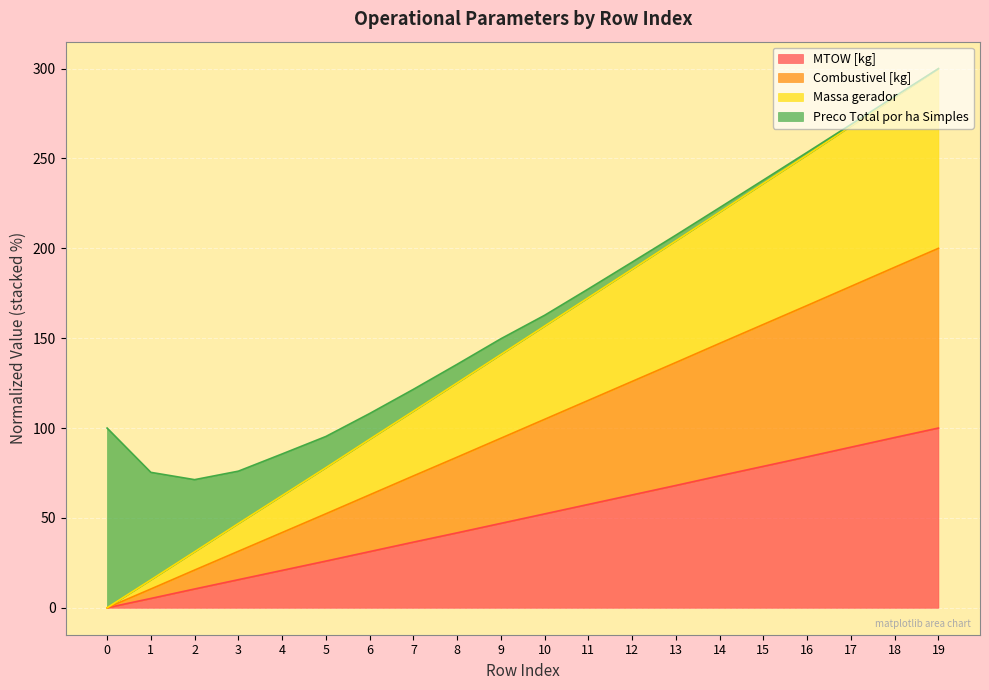

What are all the series names shown in the legend?

MTOW [kg], Combustivel [kg], Massa gerador, Preco Total por ha Simples